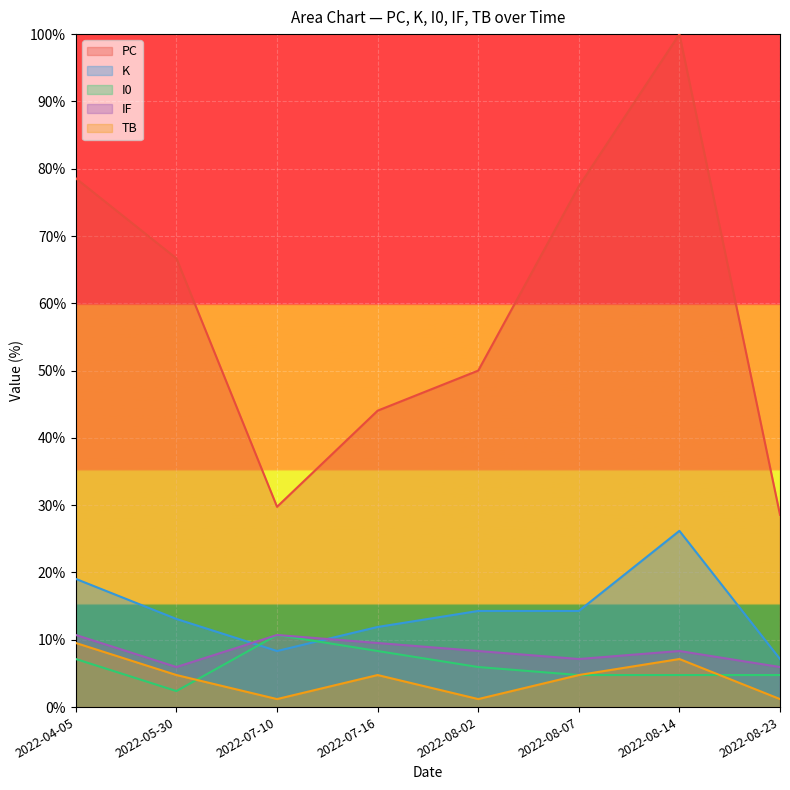

At which category does I0 reach its first local peak?

2022-07-10